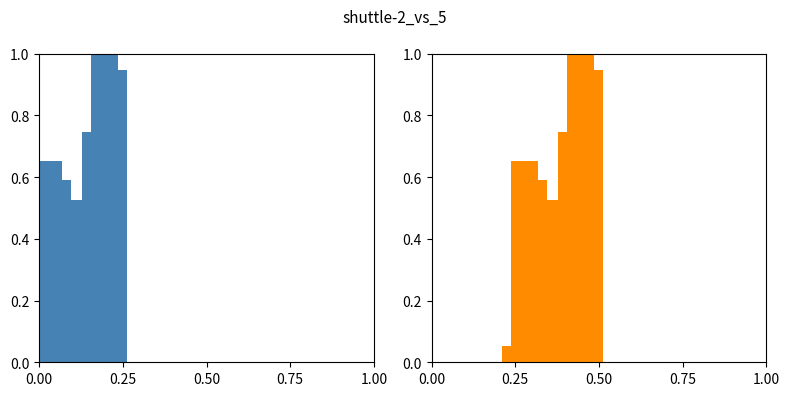

How many bars are there in total?

18